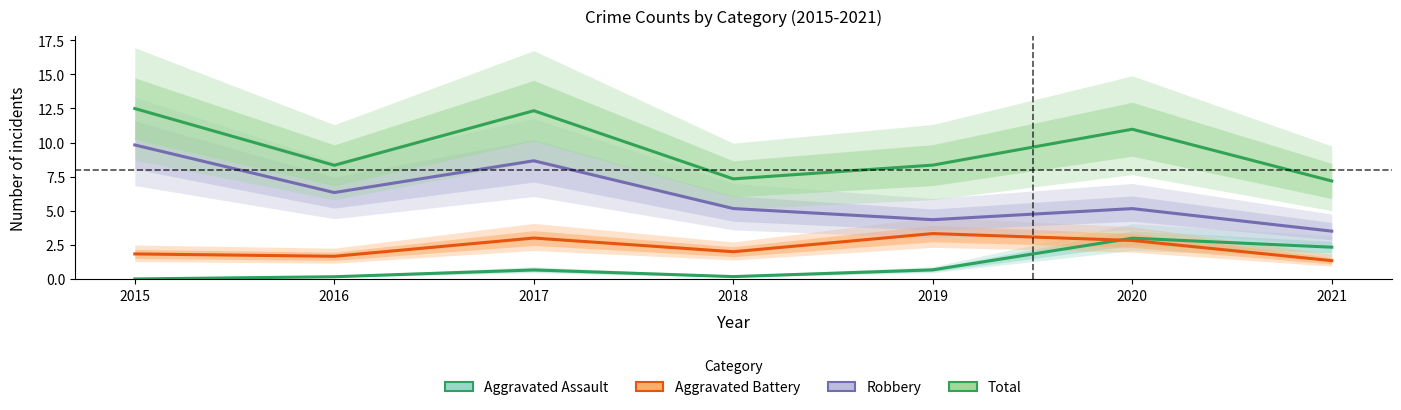

How many categories are shown in the chart?

7